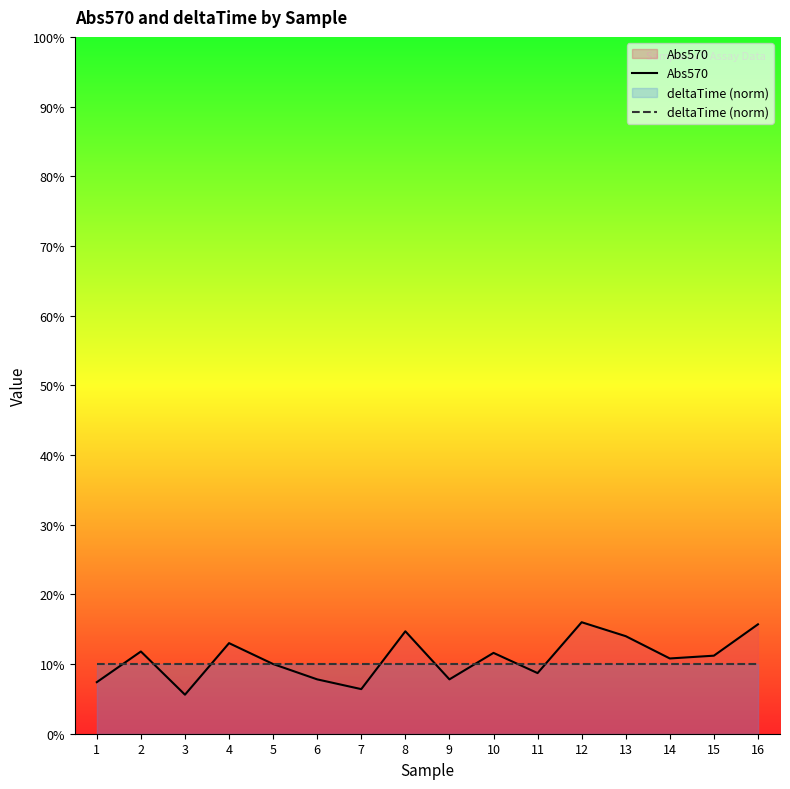

Where is the first local maximum for Abs570?

2